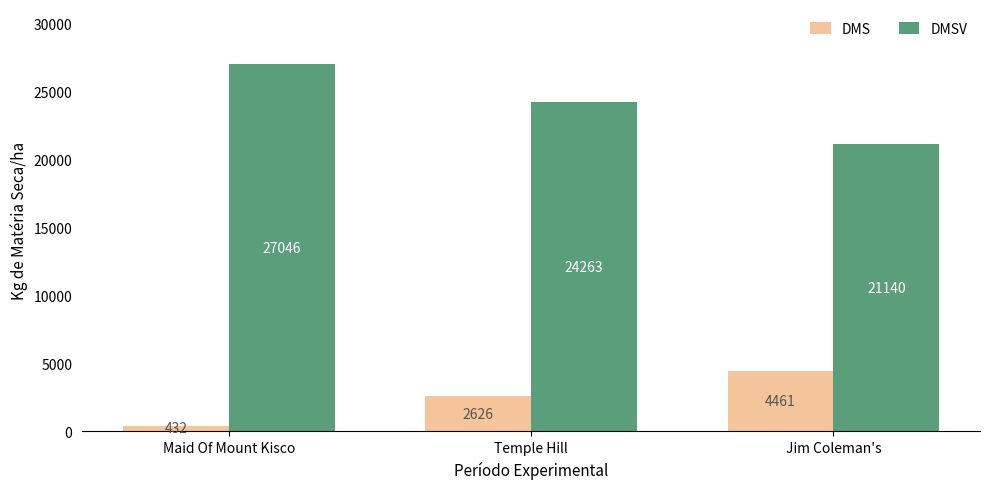

What is the label of the 1st bar from the right?

Jim Coleman's